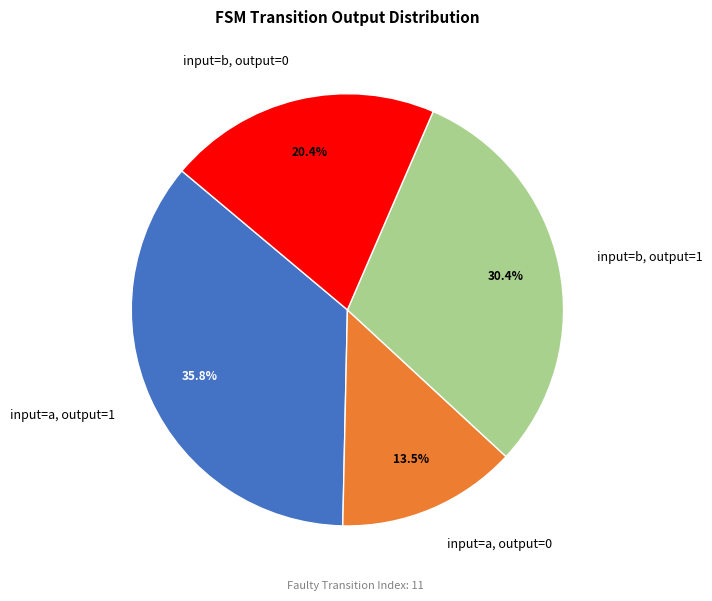

Rank the categories by value from highest to lowest.

input=a, output=1, input=b, output=1, input=b, output=0, input=a, output=0